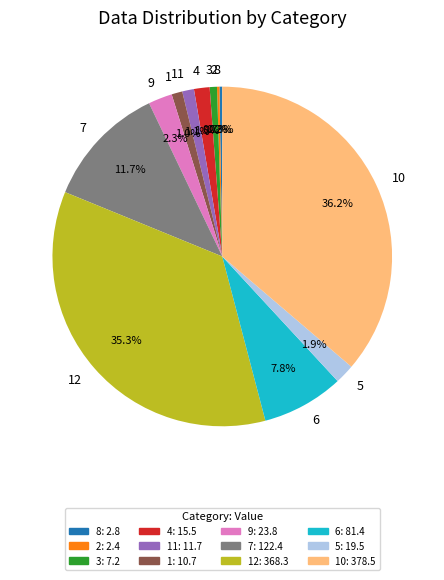

What is the largest slice in the pie chart?

10